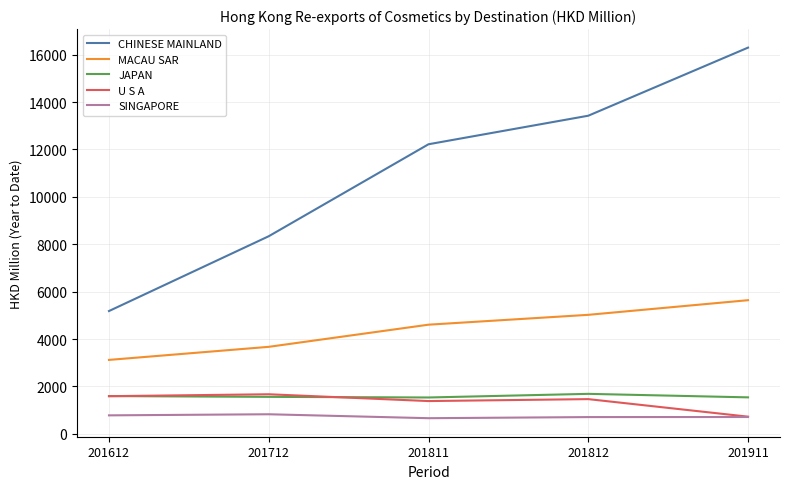

What is the sum of the U S A values at 201812 and 201612?

3053.9